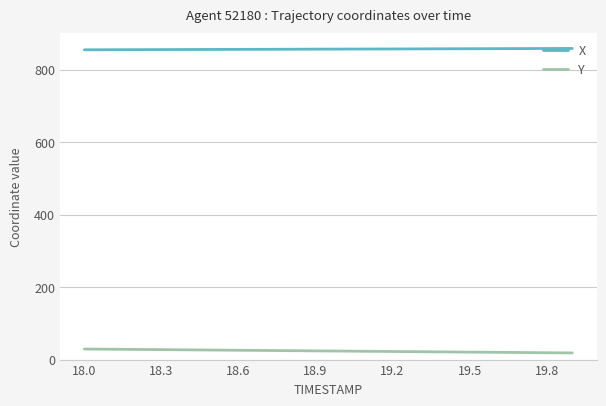

True or false: X and Y intersect in this chart.

False